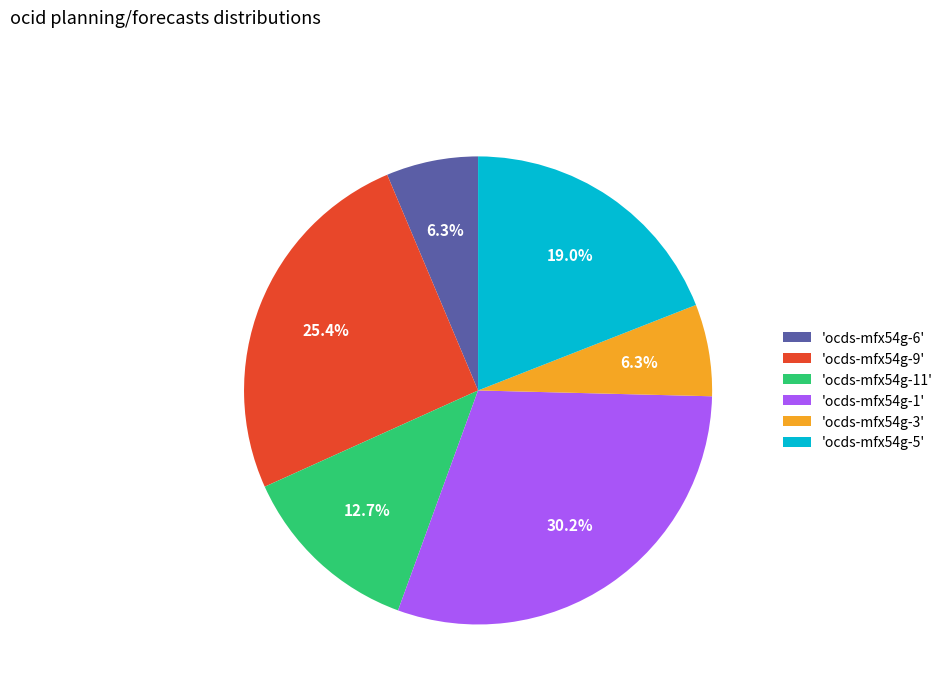

Which category has the biggest portion of the pie?

'ocds-mfx54g-1'